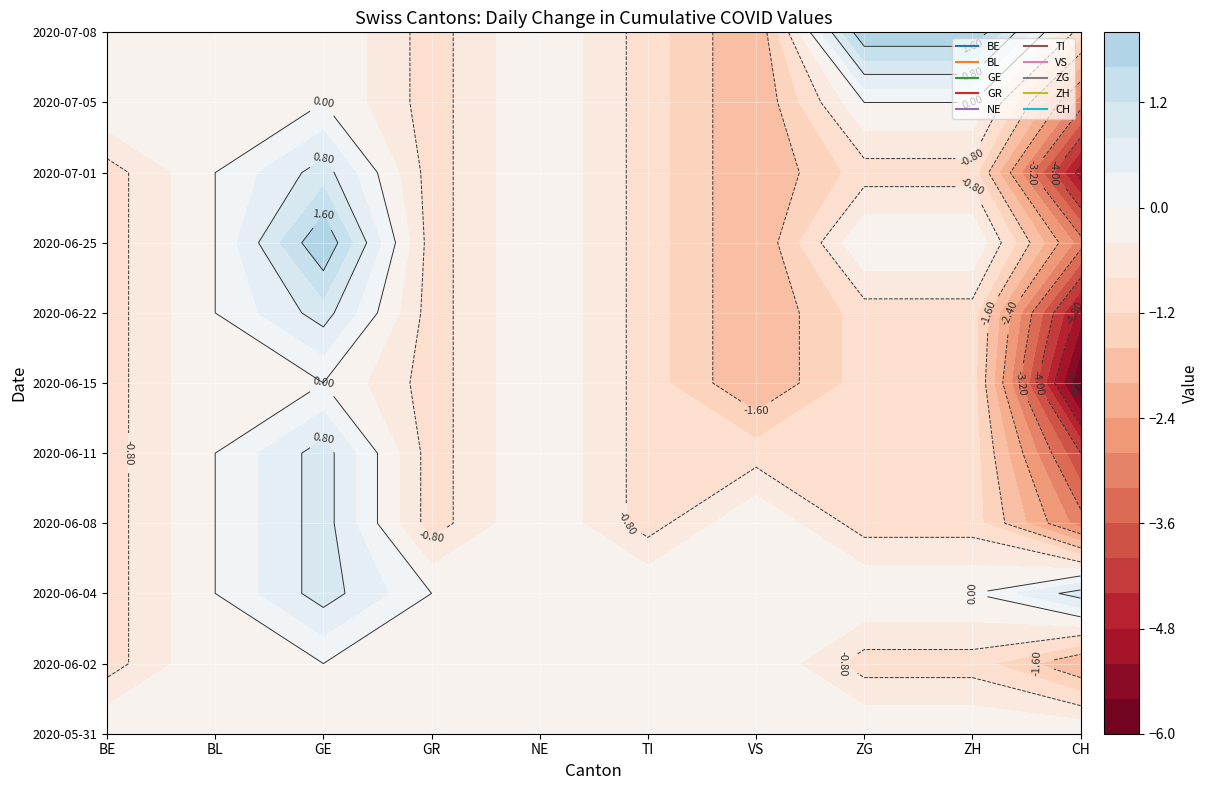

Reading left to right, what are all the values shown in this chart?

2020-05-31: 0	0	0	0	0	0	0	0	0	0
2020-06-02: -1	0	0	0	0	0	0	-1	-1	-2
2020-06-04: -1	0	1	0	0	0	0	0	0	1
2020-06-08: -1	0	1	-1	0	-1	0	-1	-1	-3
2020-06-11: -1	0	1	-1	0	-1	-1	-1	-1	-4
2020-06-15: -1	0	0	-1	0	-1	-2	-1	-1	-6
2020-06-22: -1	0	1	-1	0	-1	-2	-1	-1	-5
2020-06-25: -1	0	2	-1	0	-1	-2	0	0	-3
2020-07-01: -1	0	1	-1	0	-1	-2	-1	-1	-5
2020-07-05: 0	0	0	-1	0	-1	-2	0	0	-3
2020-07-08: 0	0	0	-1	0	-1	-2	2	2	-1